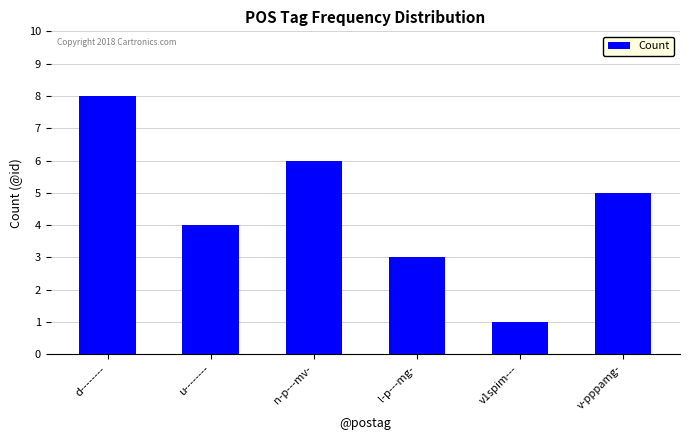

Which label corresponds to the smallest value in the chart?

v1spim---